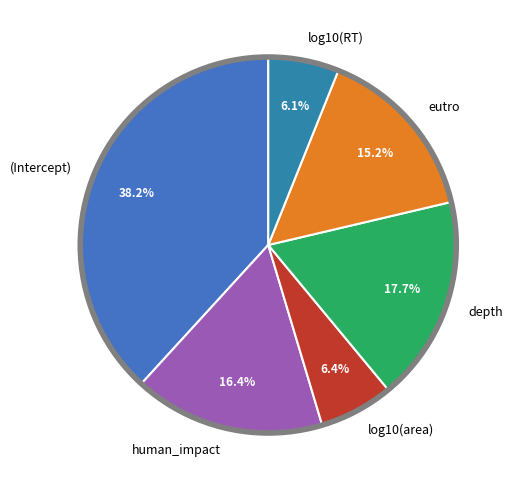

True or false: human_impact accounts for 16% of the total.

True